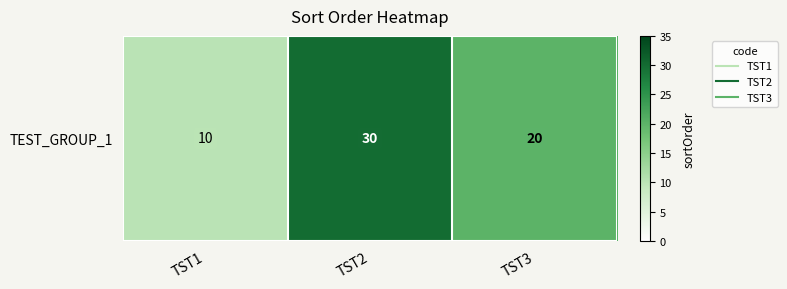

Which label corresponds to the smallest value in the chart?

TST1